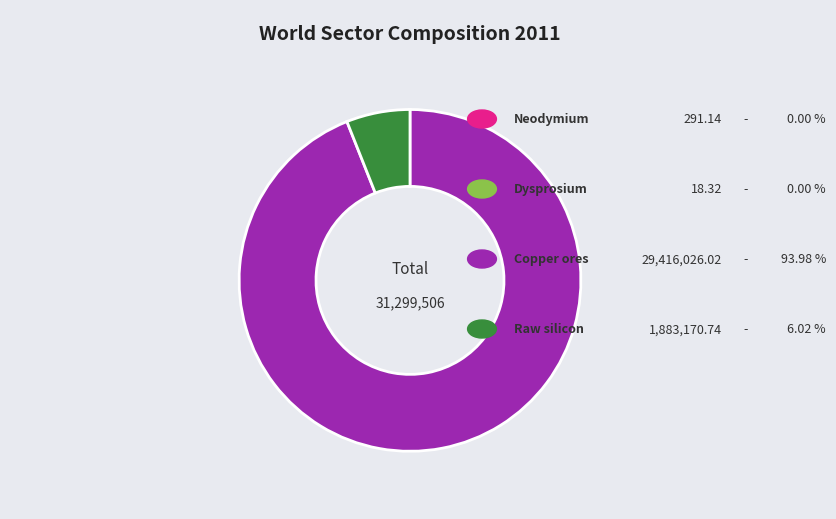

Does any single category account for the majority?

Yes